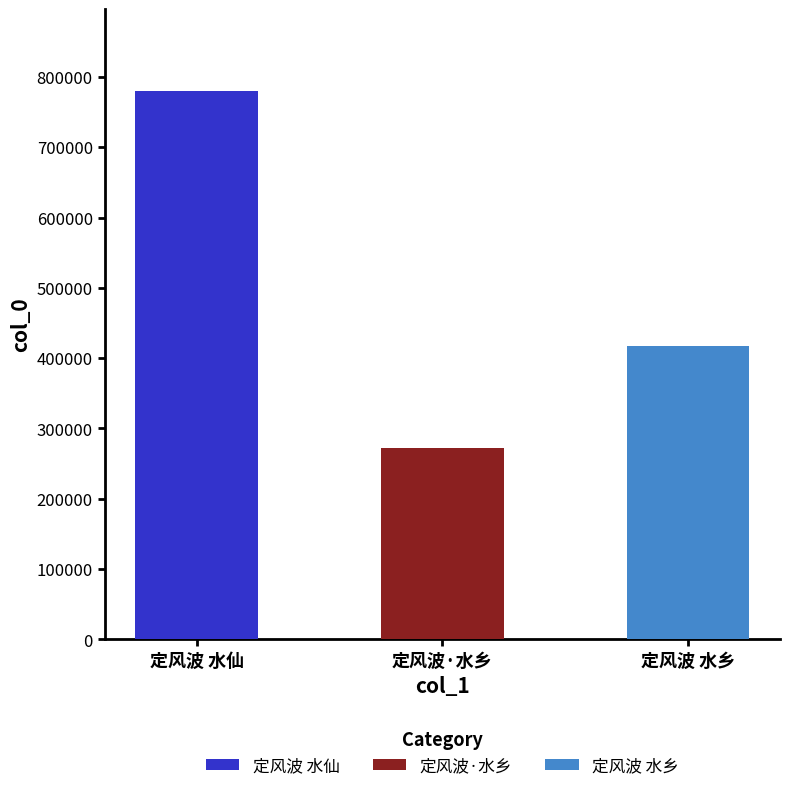

Reading left to right, extract all data points from this chart.

定风波 水仙=779242	定风波·水乡=271623	定风波 水乡=417857